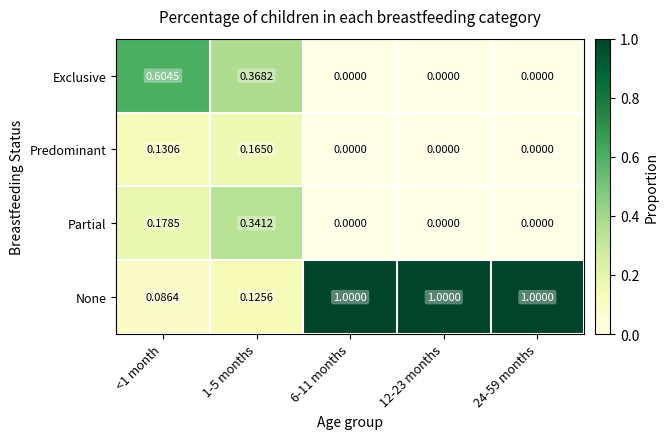

Is the value of Predominant at 1-5 months greater than the value of None at 24-59 months?

No